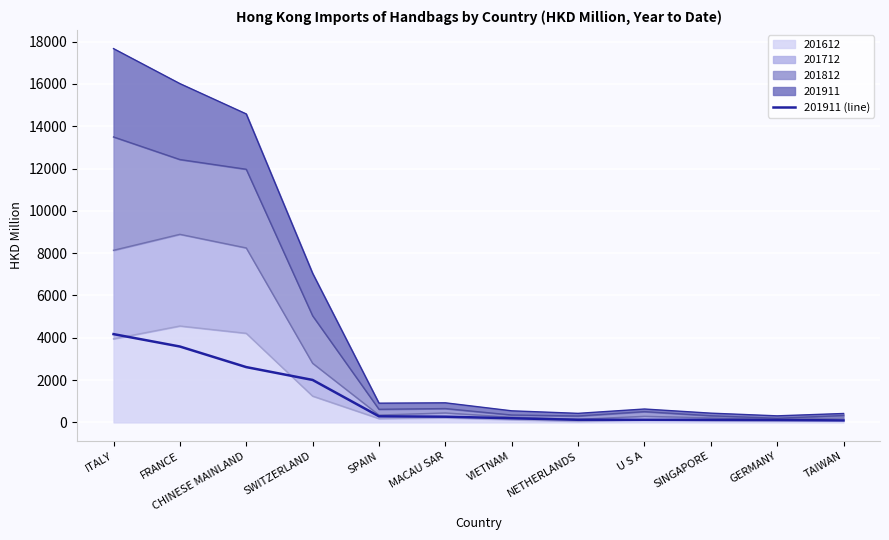

List the labels in order of value, largest first.

ITALY, FRANCE, CHINESE MAINLAND, SWITZERLAND, SPAIN, MACAU SAR, VIETNAM, NETHERLANDS, U S A, SINGAPORE, GERMANY, TAIWAN